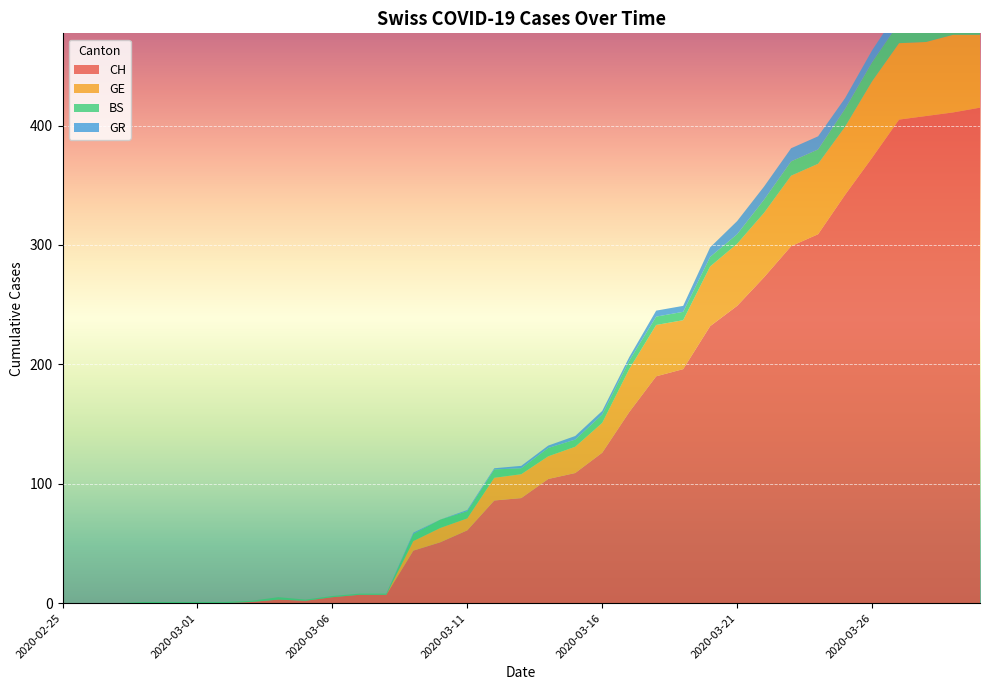

Reading left to right, what are all the values shown in this chart?

CH: 2020-02-25=0	2020-02-26=0	2020-02-27=0	2020-02-28=0	2020-02-29=0	2020-03-01=0	2020-03-02=0	2020-03-03=1	2020-03-04=3	2020-03-05=2	2020-03-06=5	2020-03-07=7	2020-03-08=7	2020-03-09=44	2020-03-10=51	2020-03-11=61	2020-03-12=86	2020-03-13=88	2020-03-14=104	2020-03-15=109	2020-03-16=126	2020-03-17=160	2020-03-18=190	2020-03-19=196	2020-03-20=232	2020-03-21=249	2020-03-22=273	2020-03-23=299	2020-03-24=309	2020-03-25=342	2020-03-26=373	2020-03-27=405	2020-03-28=408	2020-03-29=411	2020-03-30=415
GE: 2020-02-25=0	2020-02-26=0	2020-02-27=0	2020-02-28=0	2020-02-29=0	2020-03-01=0	2020-03-02=0	2020-03-03=0	2020-03-04=0	2020-03-05=0	2020-03-06=0	2020-03-07=0	2020-03-08=0	2020-03-09=8	2020-03-10=12	2020-03-11=10	2020-03-12=19	2020-03-13=20	2020-03-14=19	2020-03-15=22	2020-03-16=25	2020-03-17=36	2020-03-18=43	2020-03-19=41	2020-03-20=50	2020-03-21=52	2020-03-22=54	2020-03-23=59	2020-03-24=59	2020-03-25=57	2020-03-26=64	2020-03-27=64	2020-03-28=62	2020-03-29=65	2020-03-30=61
BS: 2020-02-25=0	2020-02-26=0	2020-02-27=0	2020-02-28=1	2020-02-29=1	2020-03-01=1	2020-03-02=1	2020-03-03=1	2020-03-04=2	2020-03-05=1	2020-03-06=1	2020-03-07=1	2020-03-08=1	2020-03-09=6	2020-03-10=7	2020-03-11=6	2020-03-12=7	2020-03-13=5	2020-03-14=7	2020-03-15=6	2020-03-16=7	2020-03-17=7	2020-03-18=7	2020-03-19=7	2020-03-20=8	2020-03-21=8	2020-03-22=11	2020-03-23=12	2020-03-24=12	2020-03-25=15	2020-03-26=16	2020-03-27=17	2020-03-28=17	2020-03-29=16	2020-03-30=15
GR: 2020-02-25=0	2020-02-26=0	2020-02-27=0	2020-02-28=0	2020-02-29=0	2020-03-01=0	2020-03-02=0	2020-03-03=0	2020-03-04=0	2020-03-05=0	2020-03-06=0	2020-03-07=0	2020-03-08=0	2020-03-09=1	2020-03-10=0	2020-03-11=1	2020-03-12=1	2020-03-13=2	2020-03-14=2	2020-03-15=3	2020-03-16=3	2020-03-17=3	2020-03-18=5	2020-03-19=5	2020-03-20=8	2020-03-21=11	2020-03-22=11	2020-03-23=11	2020-03-24=11	2020-03-25=9	2020-03-26=10	2020-03-27=11	2020-03-28=11	2020-03-29=10	2020-03-30=10